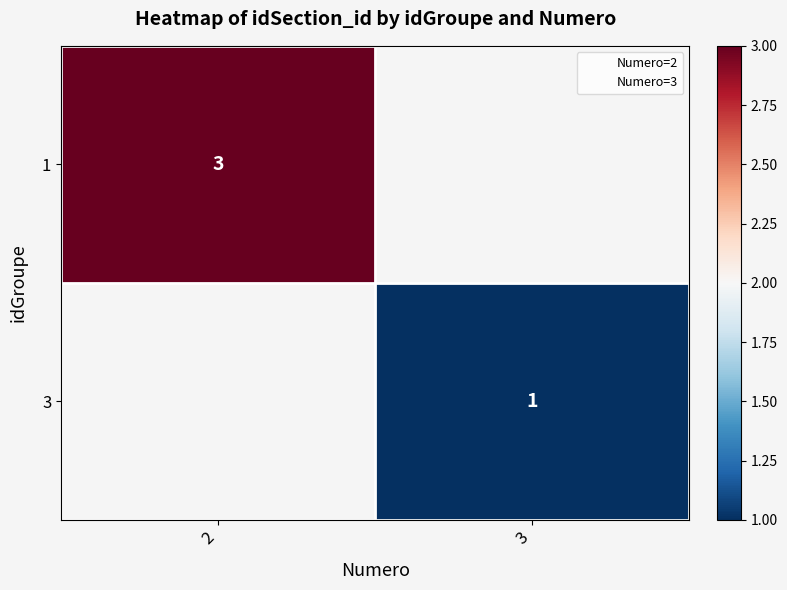

Rank the series by their maximum value, from lowest to highest.

1, 3